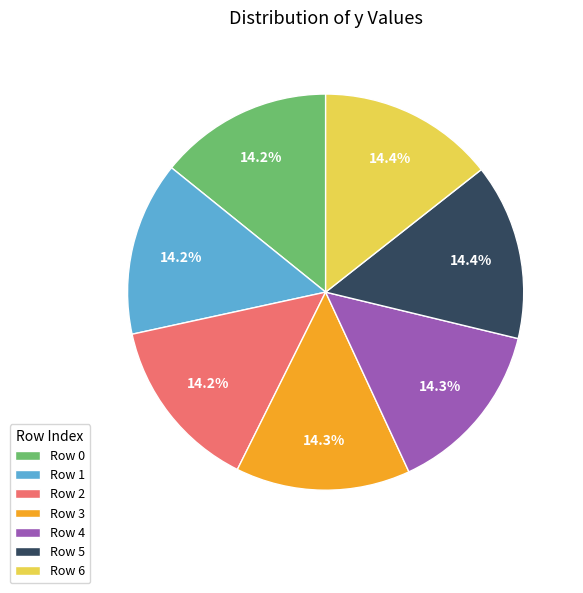

To the nearest percent, what portion does Row 0 represent?

14%